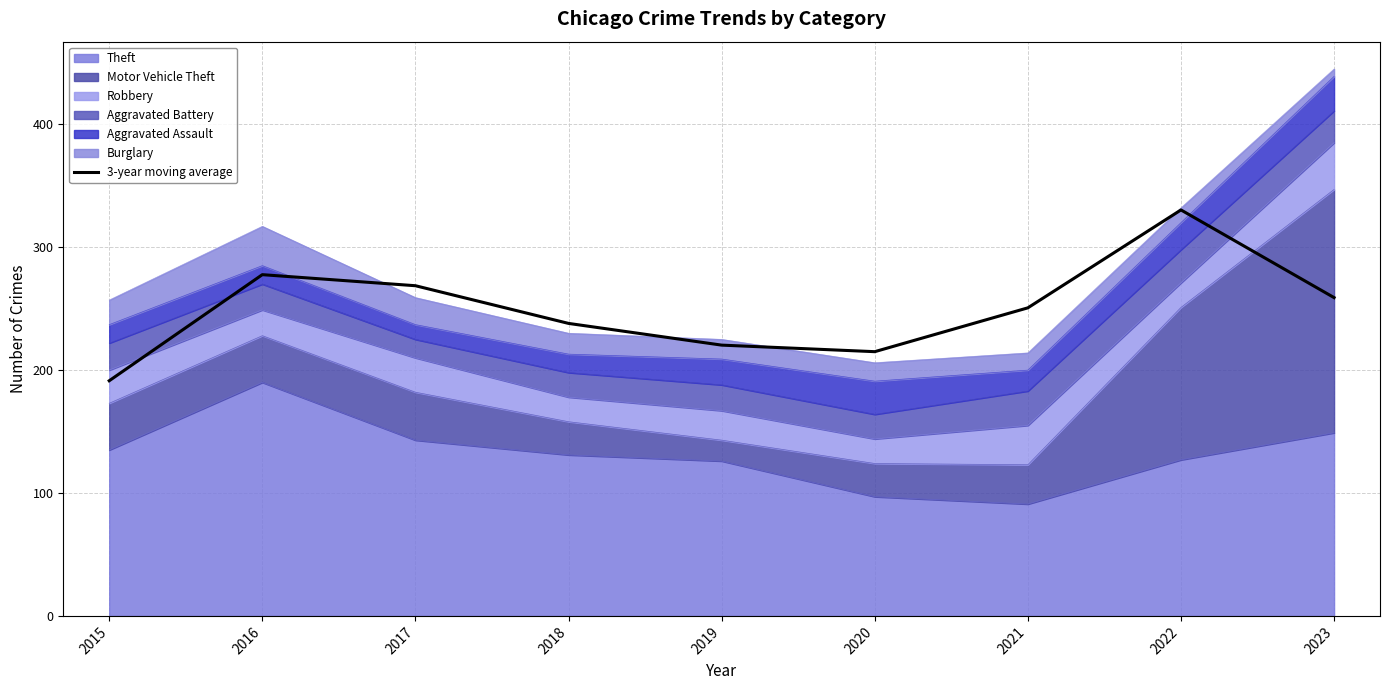

Count the number of categories in the chart.

9